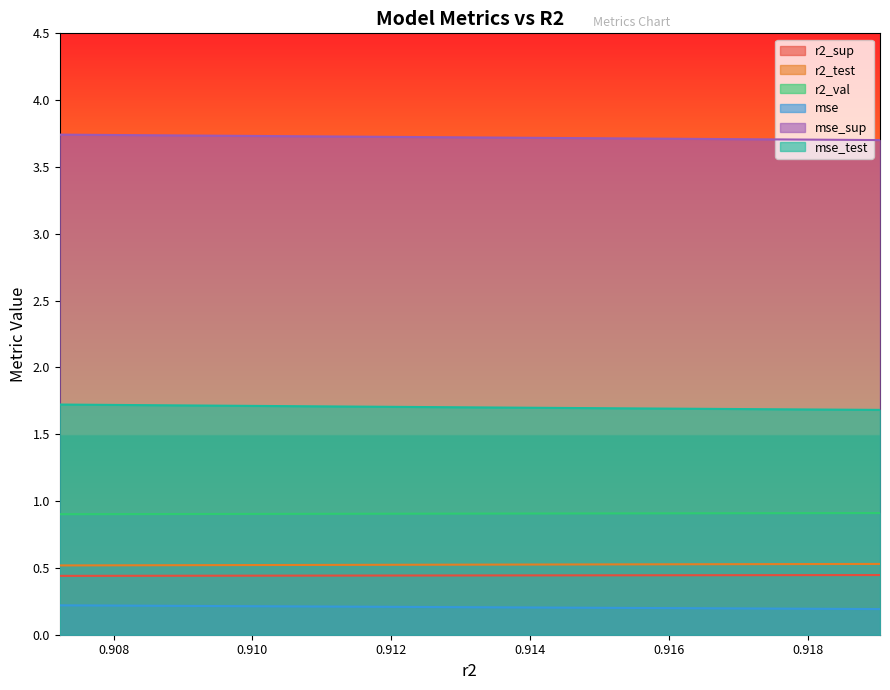

What is the lowest value of the r2_sup series?

0.4